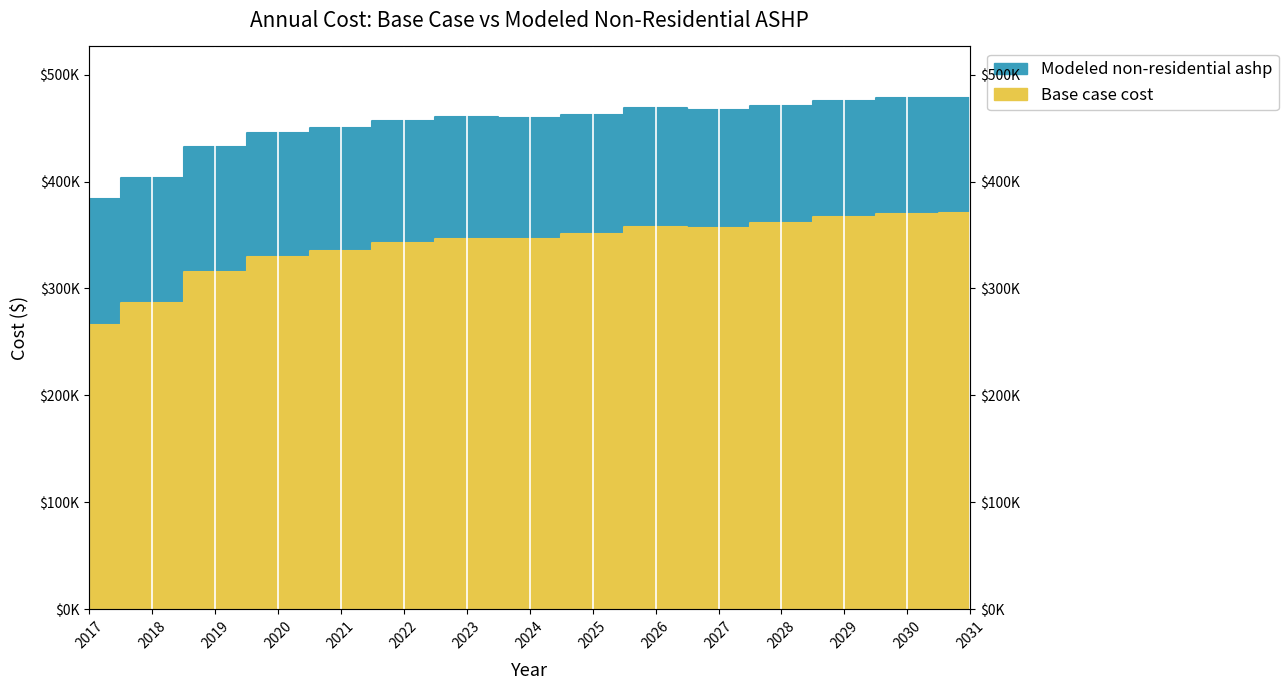

How many lines are shown in the chart?

2